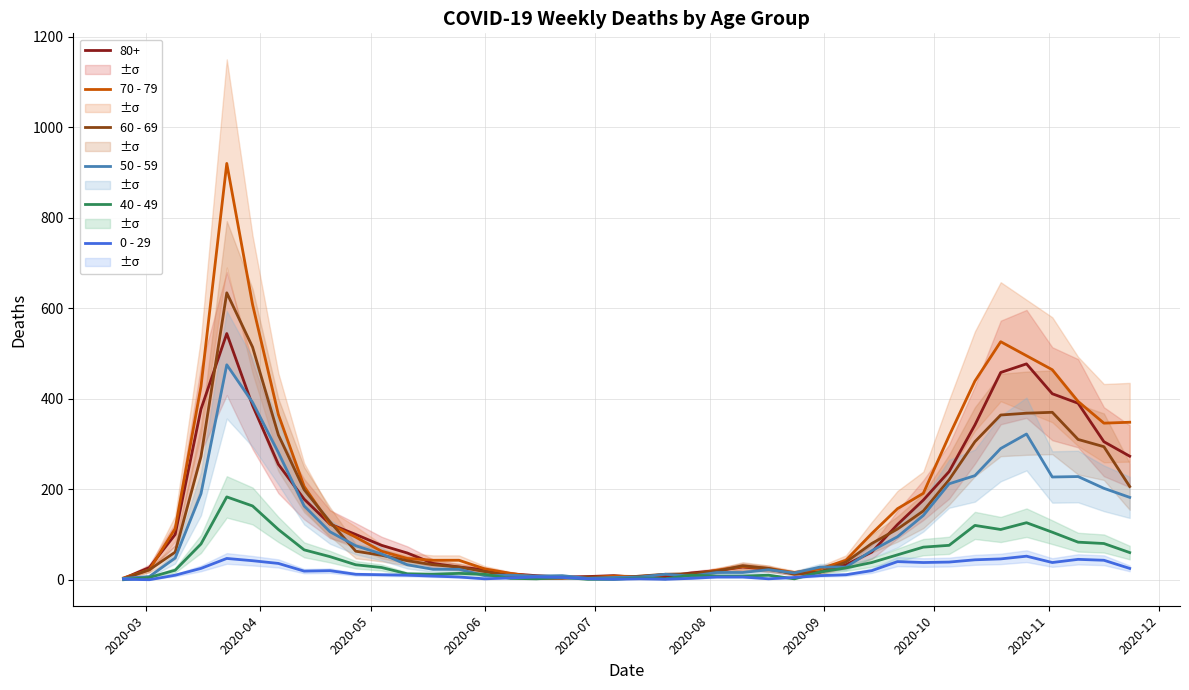

What is the difference between the maximum and minimum values in the 70 - 79 series?

916